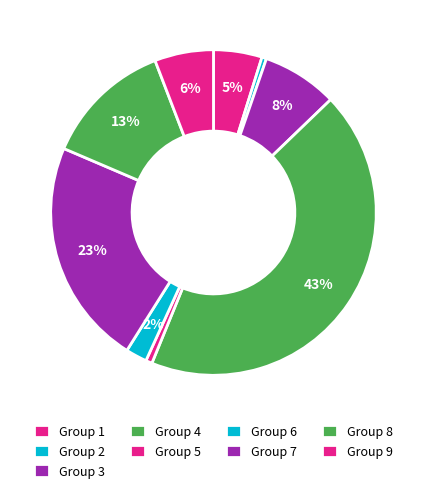

How many segments does this pie chart have?

9